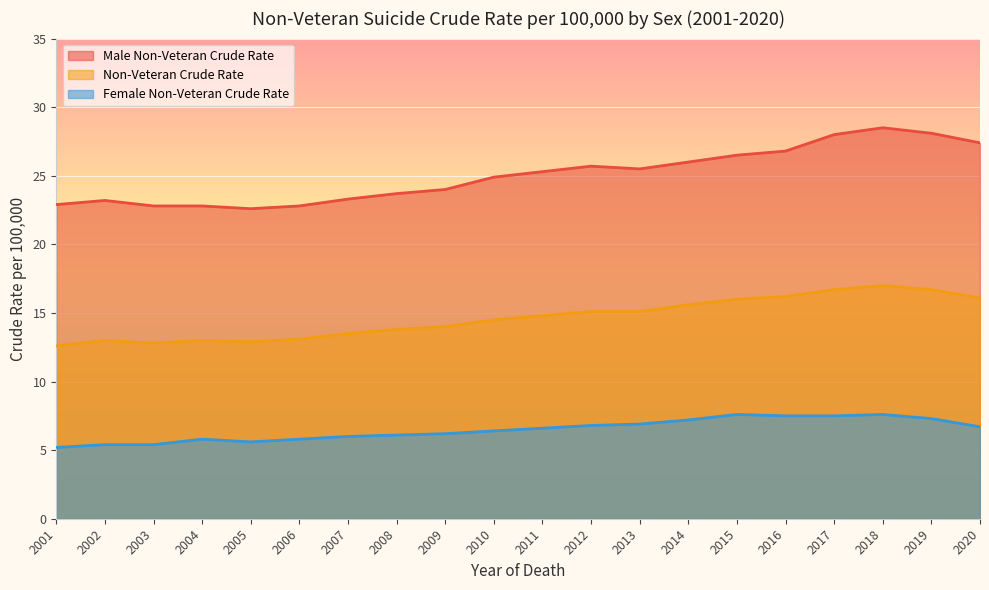

Is the value of Female Non-Veteran Crude Rate at 2002 greater than the value of Male Non-Veteran Crude Rate at 2018?

No